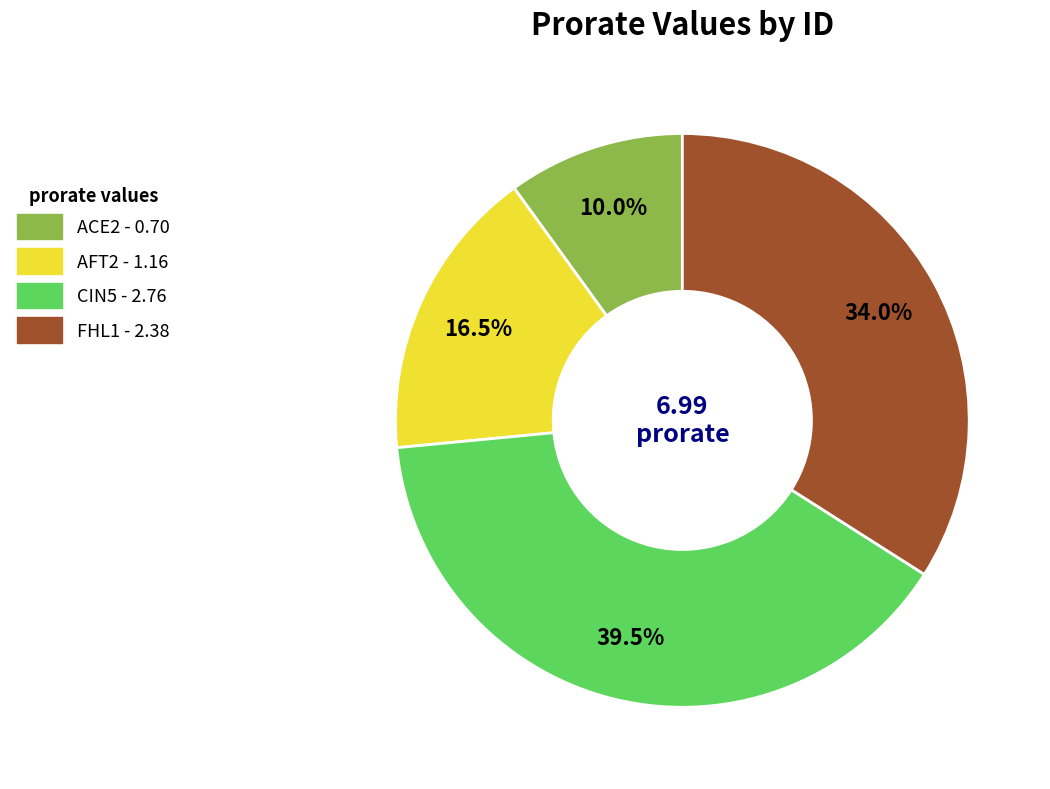

What is the ratio of the value at ACE2 to the value at FHL1?

0.3